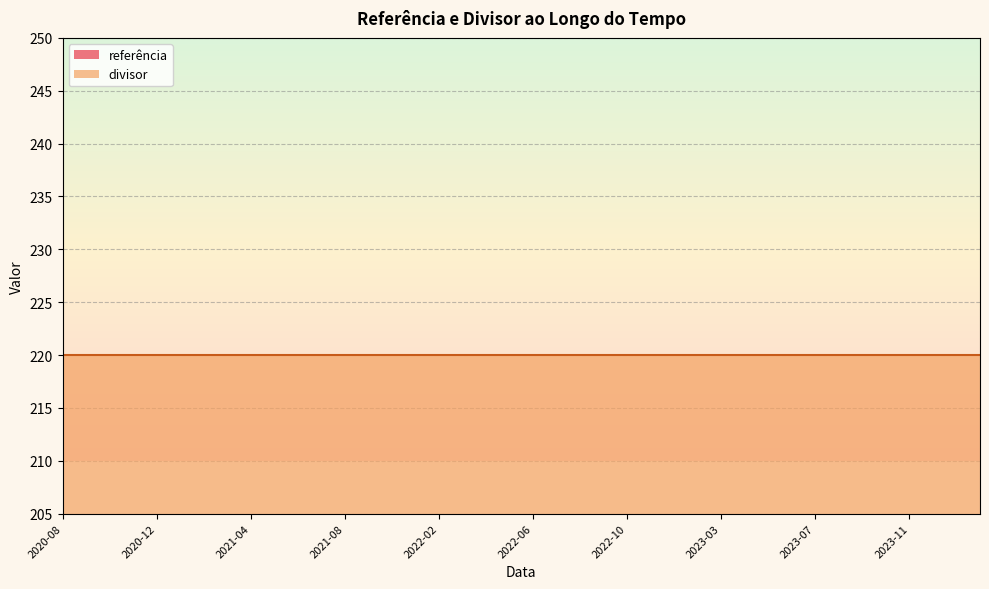

What is the smallest value displayed?

1.0